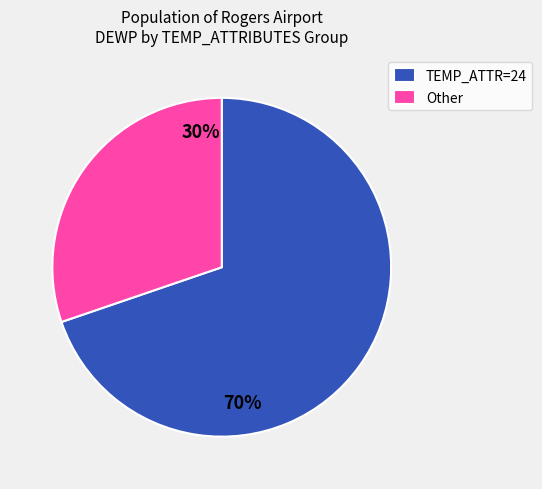

Does Other represent more than half of the total?

No